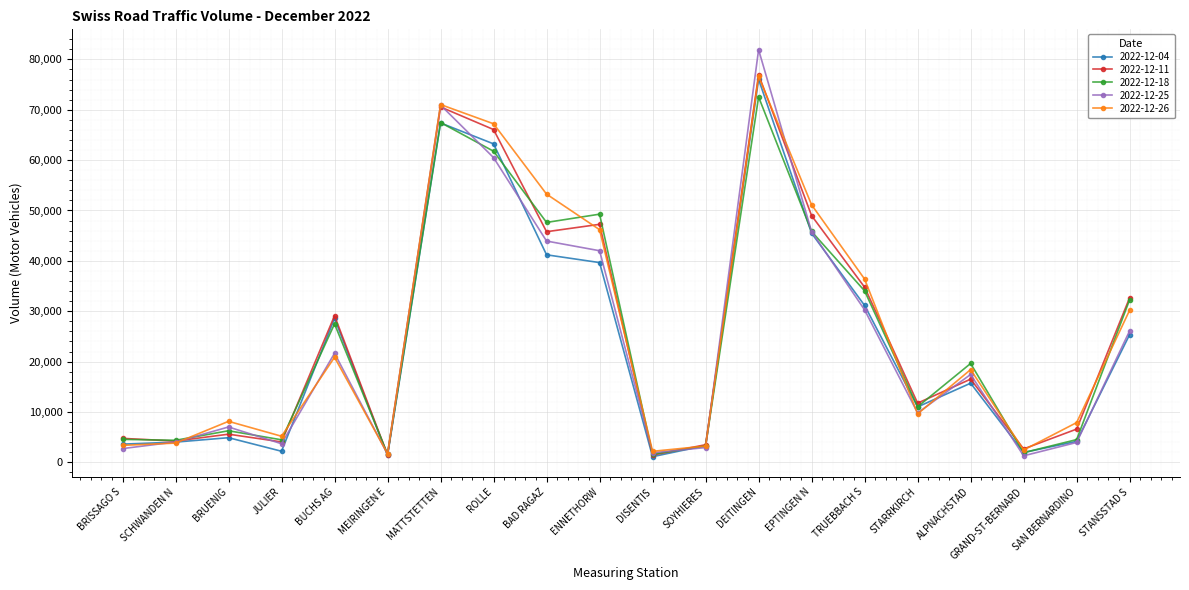

What is the total value across all series at SCHWANDEN N?

20523